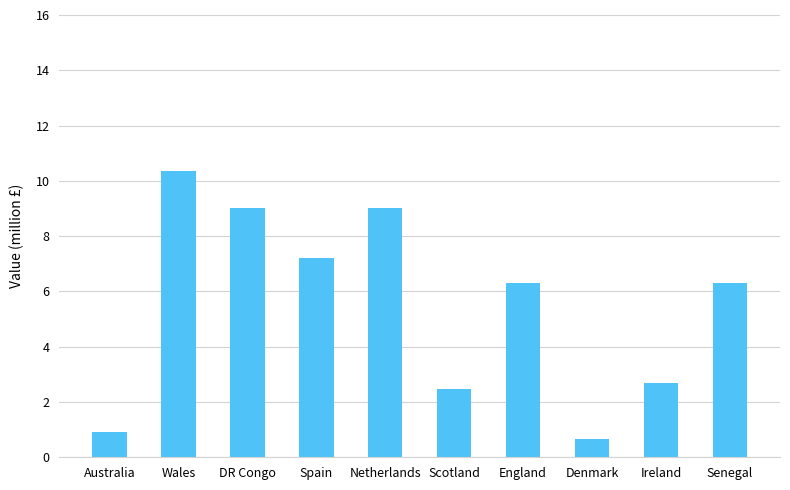

What is the sum of the values at Australia and Senegal?

7.2